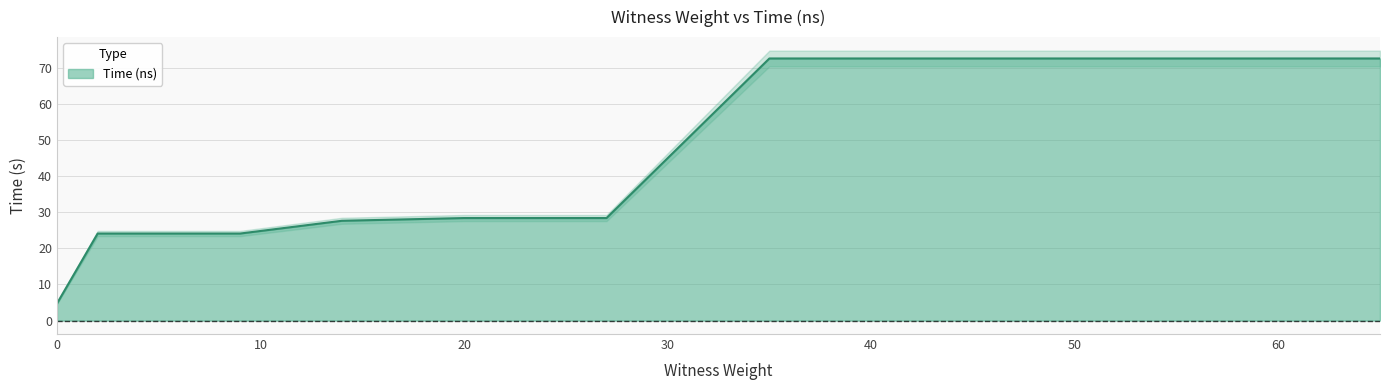

Rank the categories by value from lowest to highest.

0, 2, 5, 9, 14, 20, 27, 35, 44, 54, 65